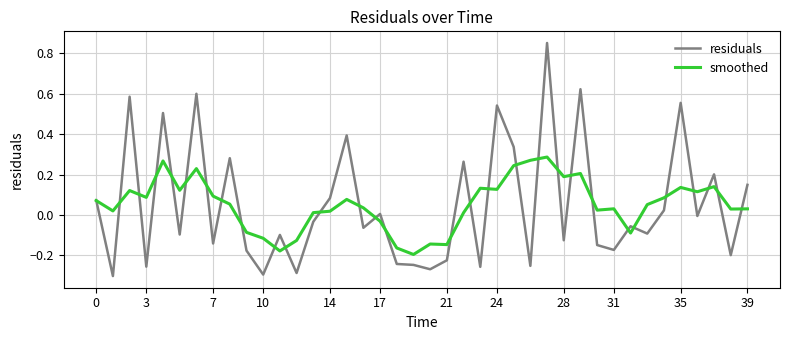

Rank the series by their maximum value, from lowest to highest.

smoothed, residuals